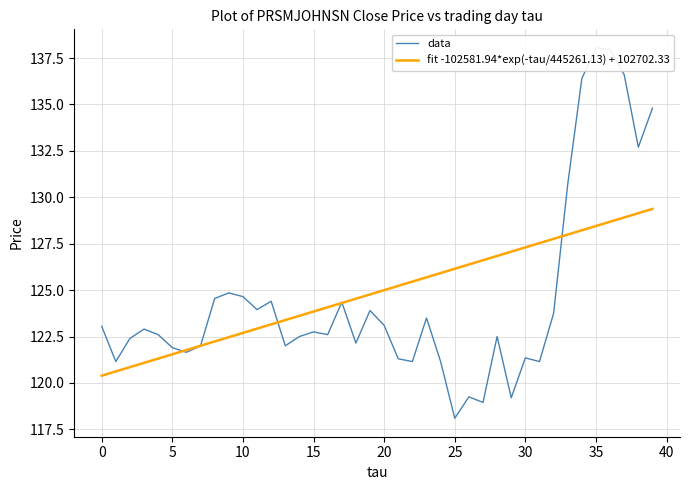

Reading right to left, transcribe all the data shown in this chart.

data: 134.8	132.7	136.6	137.9	138.1	136.4	130.7	123.8	121.2	121.3	119.2	122.5	119.0	119.2	118.1	121.2	123.5	121.2	121.3	123.1	123.9	122.2	124.3	122.6	122.8	122.5	122.0	124.4	124.0	124.7	124.8	124.5	122.0	121.7	121.9	122.6	122.9	122.4	121.2	123.0
fit -102581.94*exp(-tau/445261.13) + 102702.33: 129.4	129.1	128.9	128.7	128.5	128.2	128.0	127.8	127.5	127.3	127.1	126.8	126.6	126.4	126.1	125.9	125.7	125.5	125.2	125.0	124.8	124.5	124.3	124.1	123.8	123.6	123.4	123.2	122.9	122.7	122.5	122.2	122.0	121.8	121.5	121.3	121.1	120.9	120.6	120.4